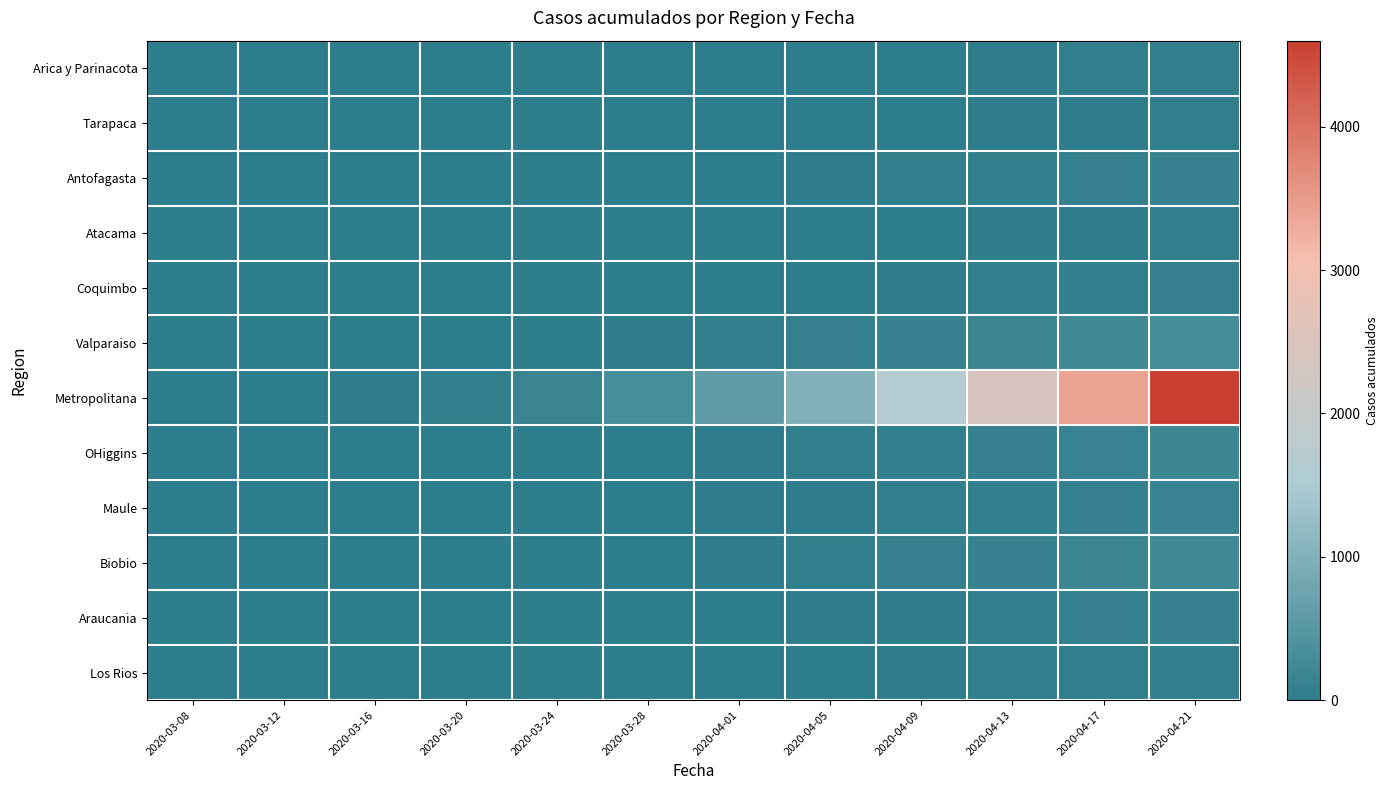

Which series has the widest spread of values?

Metropolitana